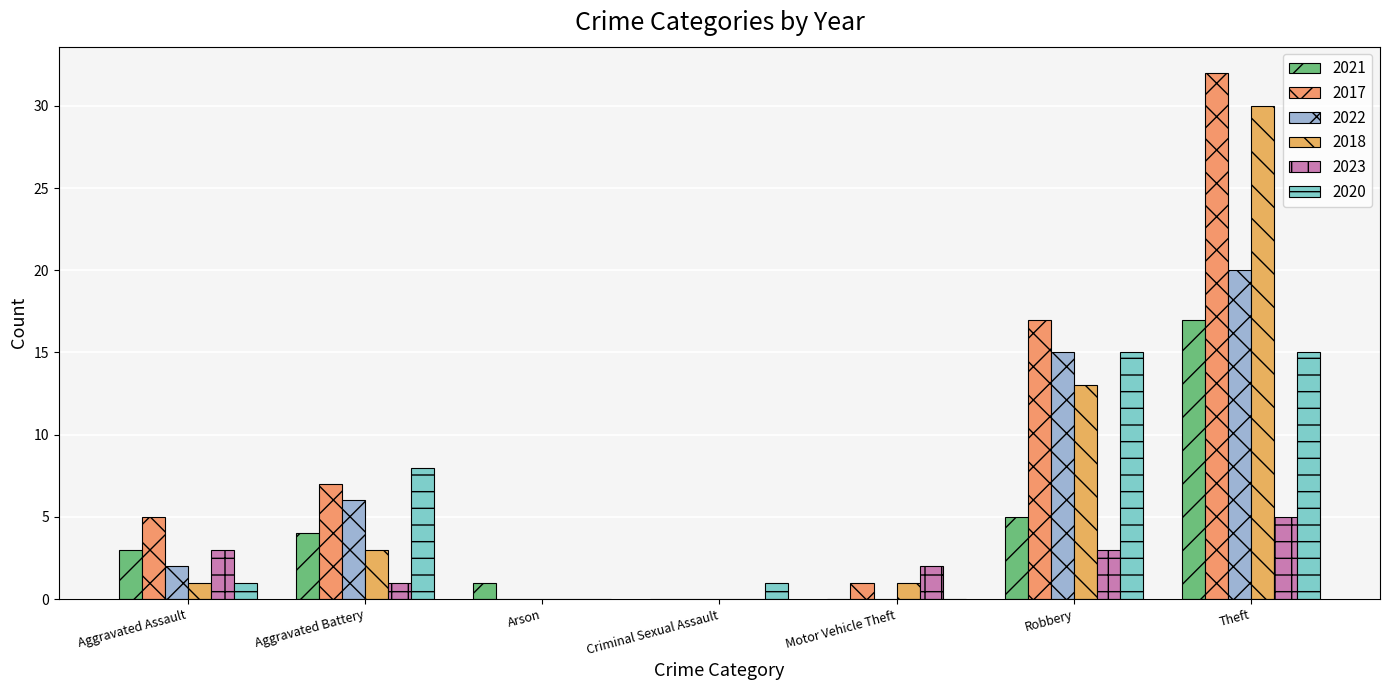

Are the bars grouped side by side (vs. stacked)?

Yes